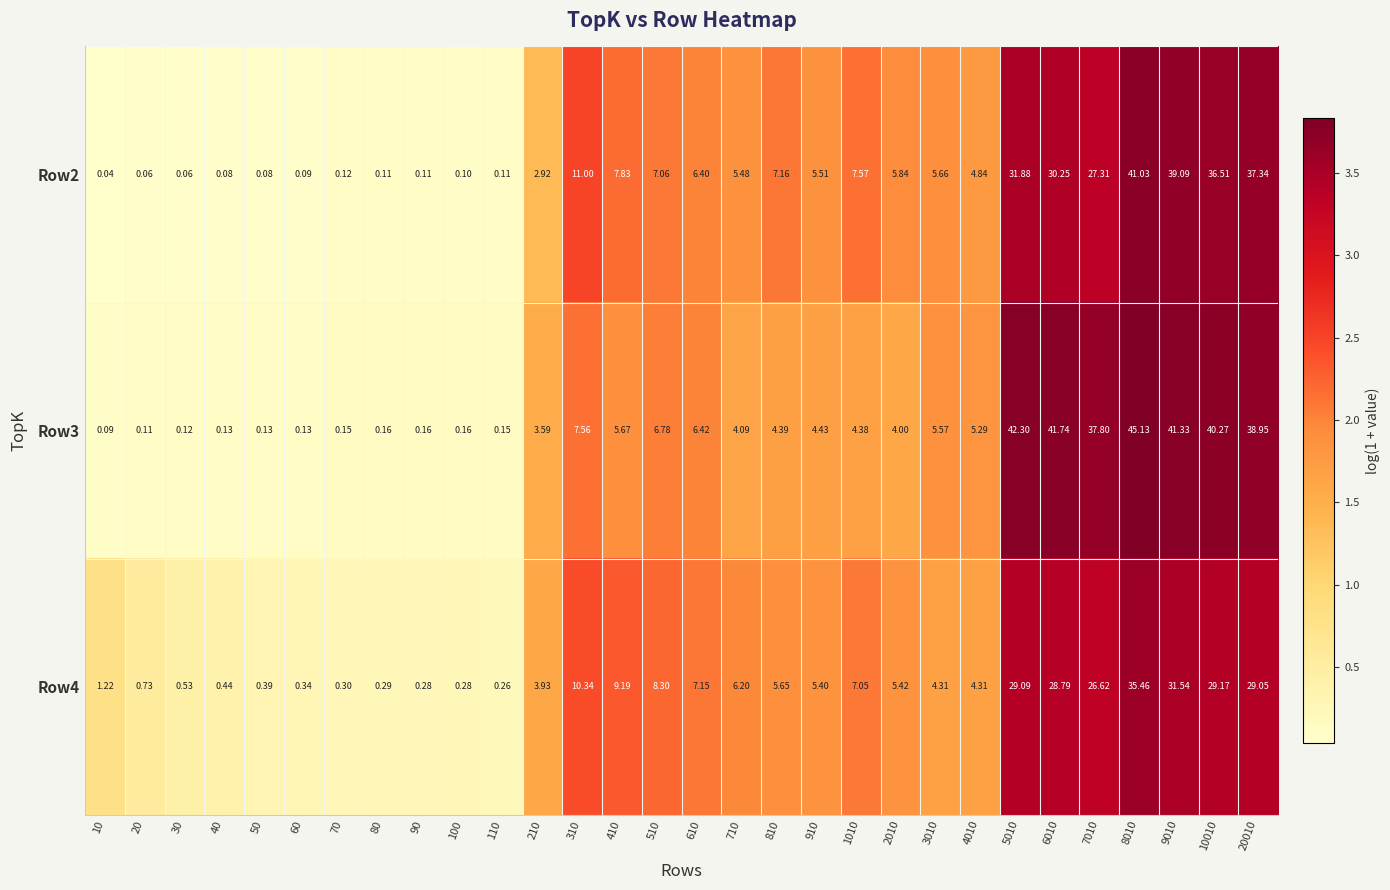

How many data points in Row3 are less than 4?

12